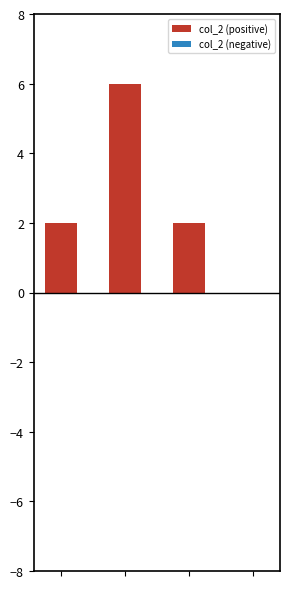

What is the sum of all values?

10